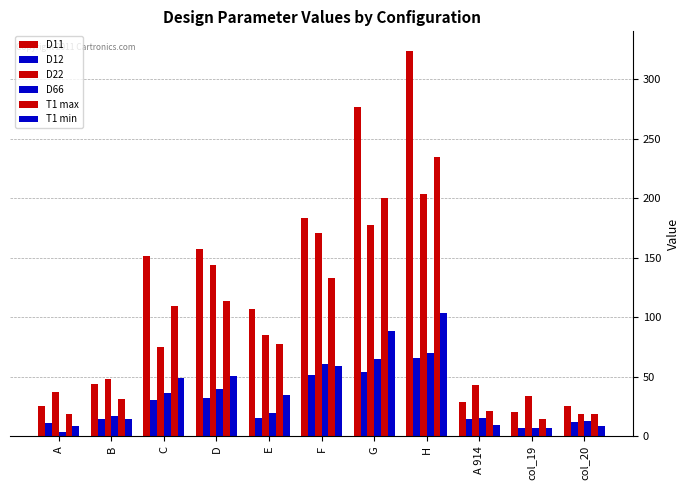

How many distinct data groups are displayed?

6